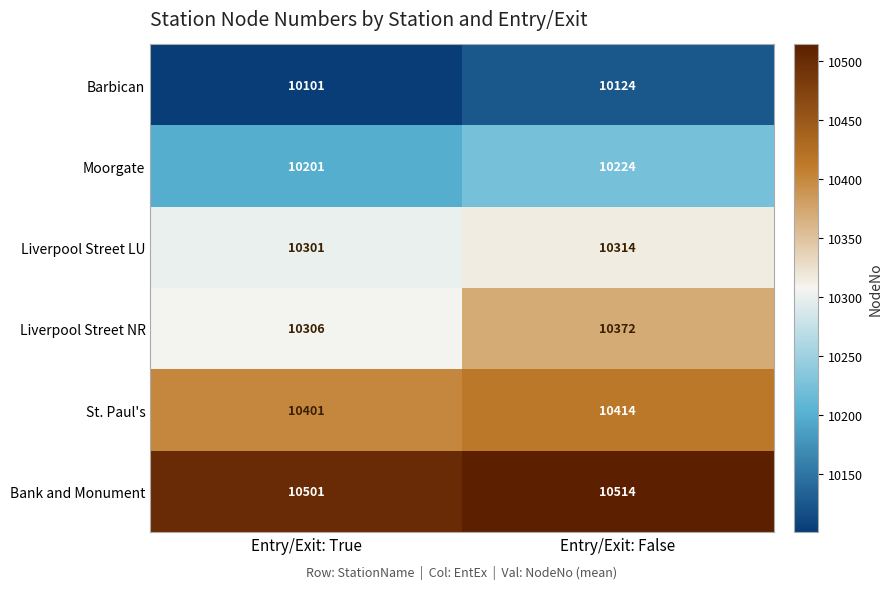

How many distinct data groups are displayed?

6